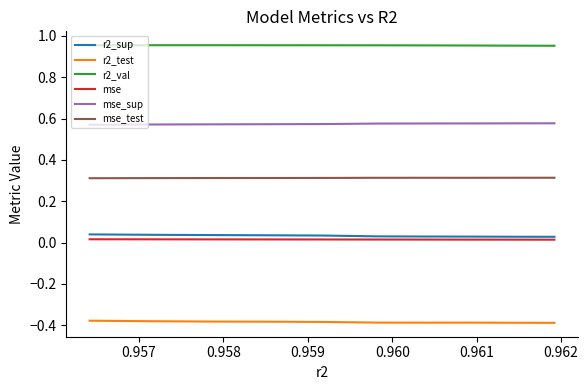

Count the number of categories in the chart.

10